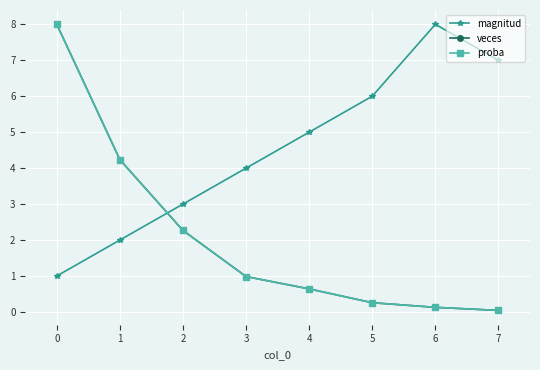

Does the chart display data point markers on the line(s)?

Yes